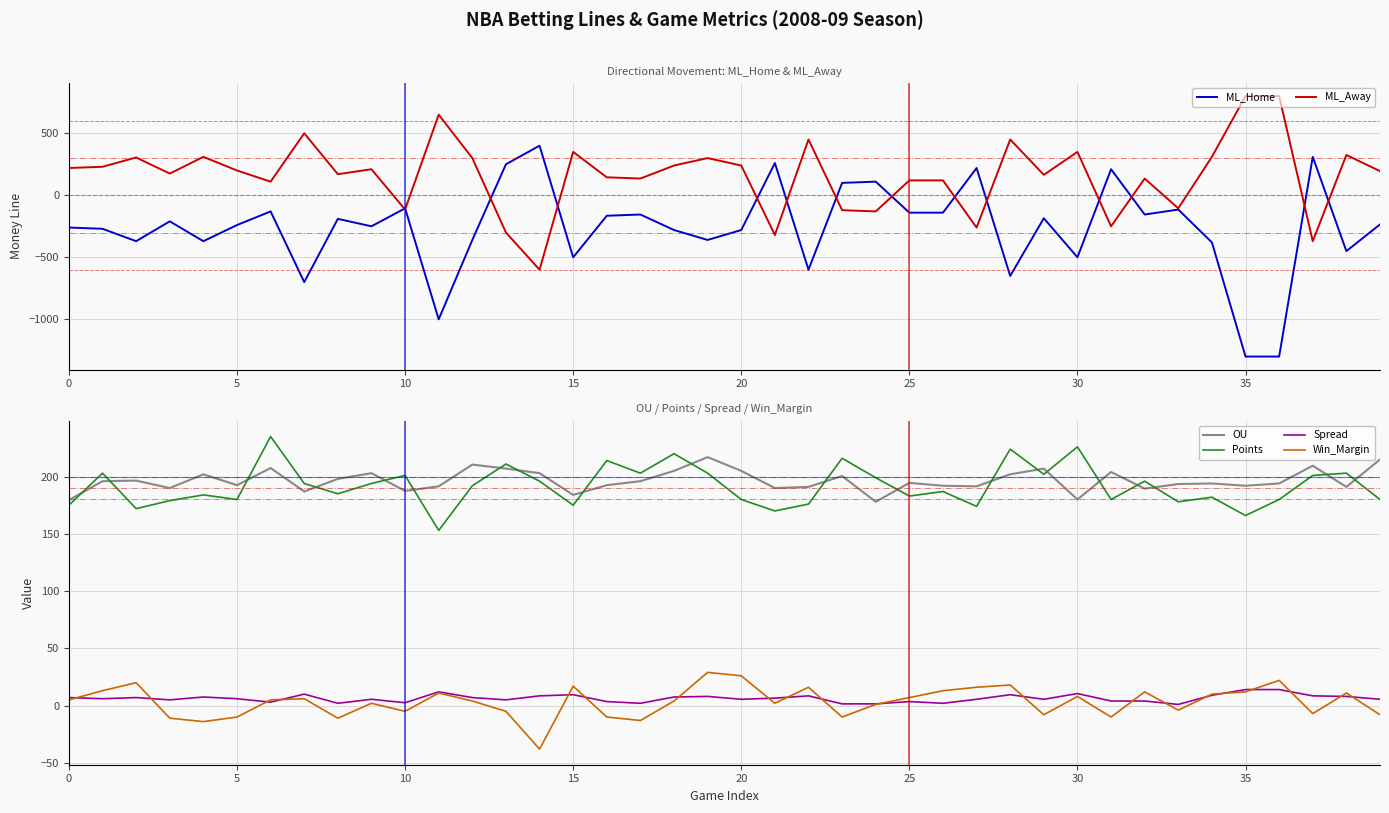

What is the highest value of the Spread series?

14.0